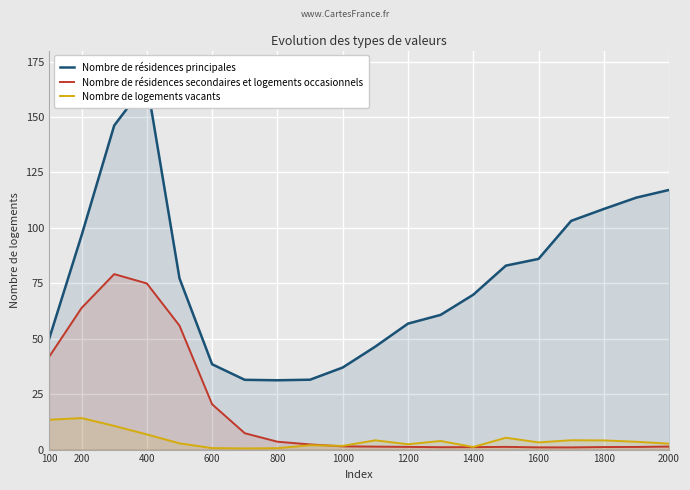

Rank the series by their average value, from lowest to highest.

Nombre de logements vacants, Nombre de résidences secondaires et logements occasionnels, Nombre de résidences principales